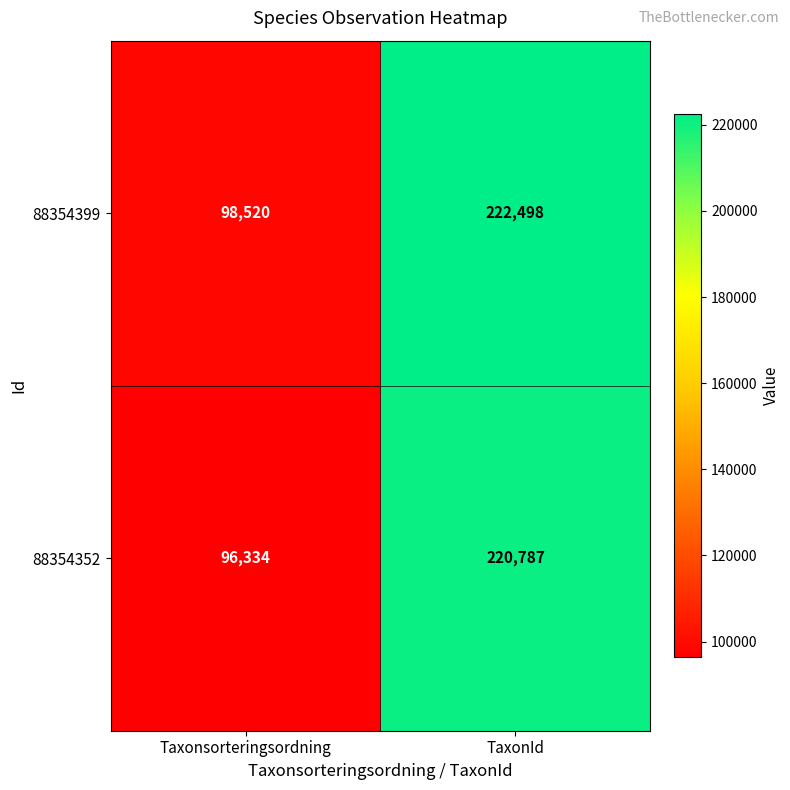

Reading left to right, transcribe all the data shown in this chart.

88354399: Taxonsorteringsordning=98520	TaxonId=222498
88354352: Taxonsorteringsordning=96334	TaxonId=220787